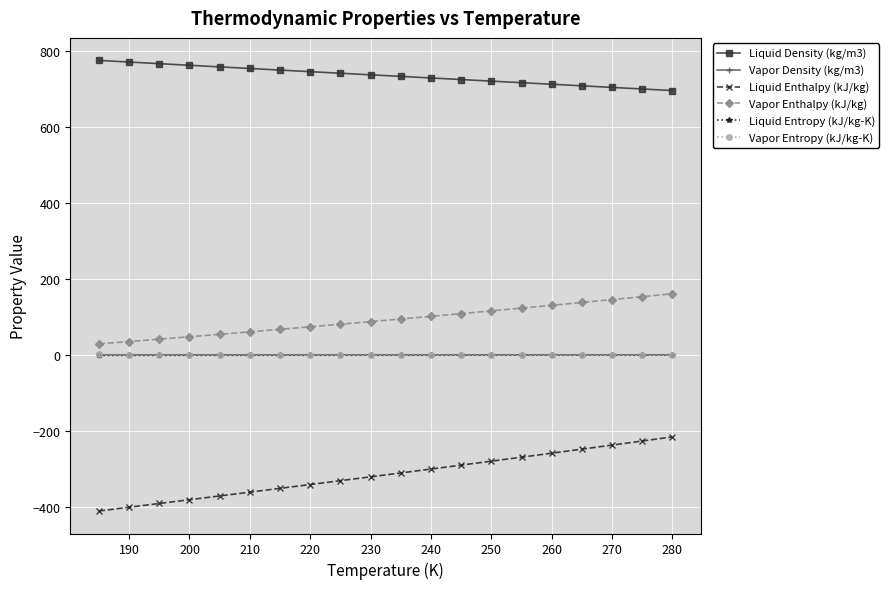

Which series has the largest total across all categories?

Liquid Density (kg/m3)